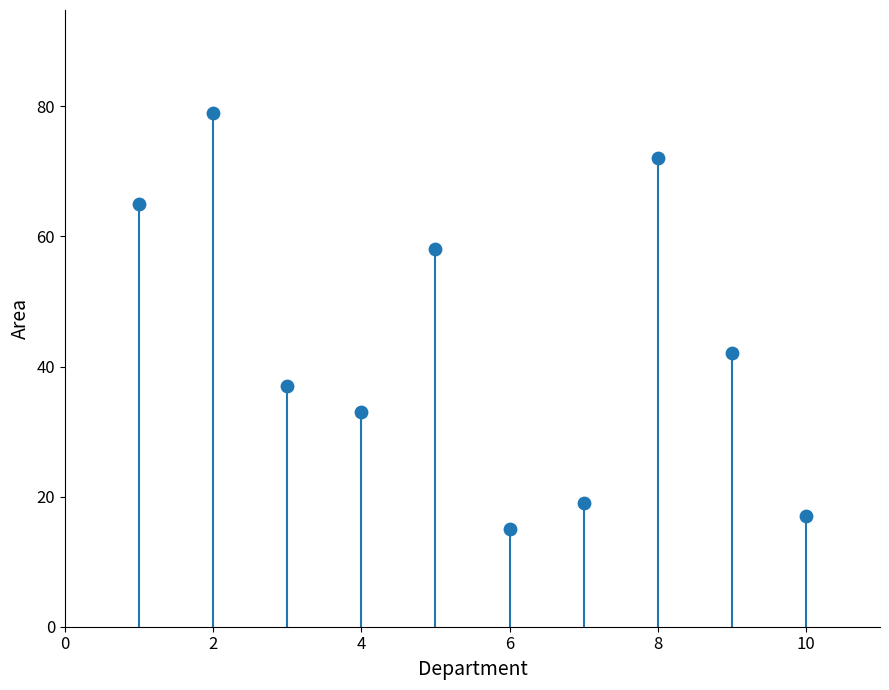

What Y value in the scatter plot is closest to 47?

42